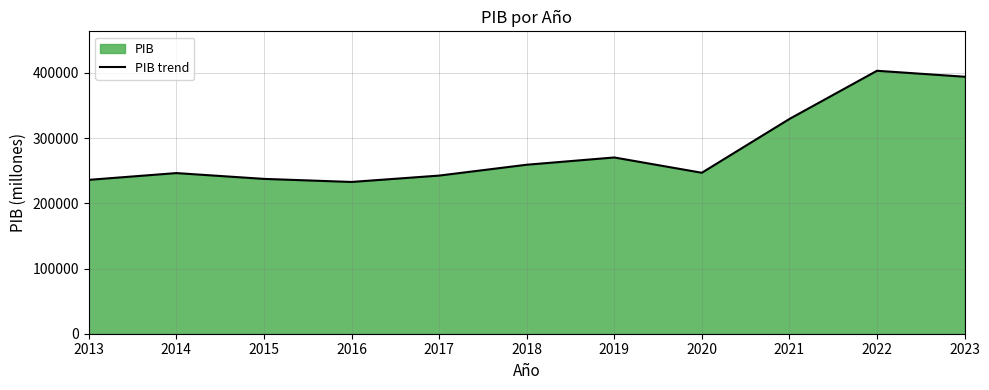

Where is the first local maximum?

2014